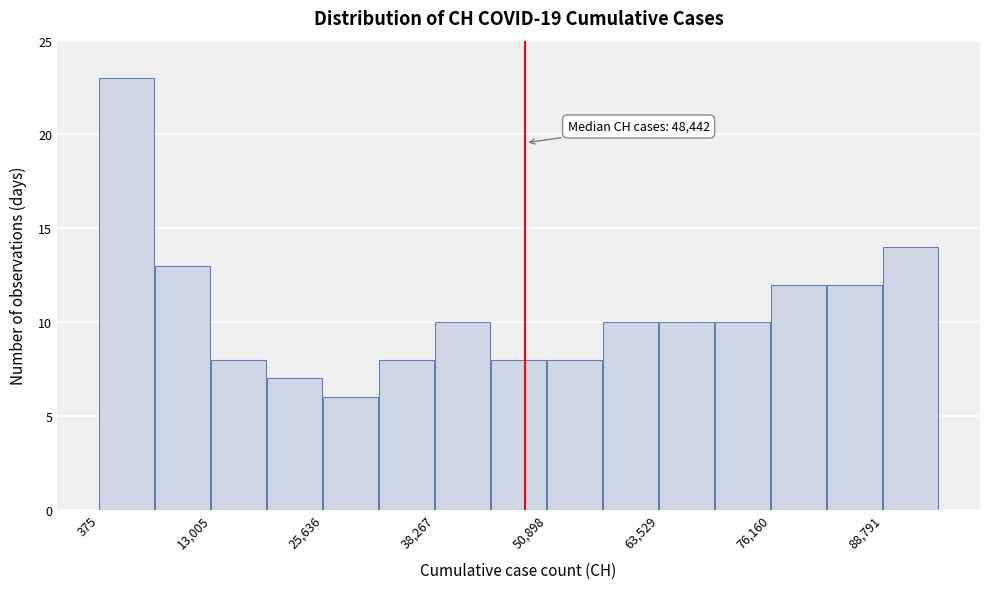

Read against the x-axis, roughly where is the centre of the tallest bar?

4000